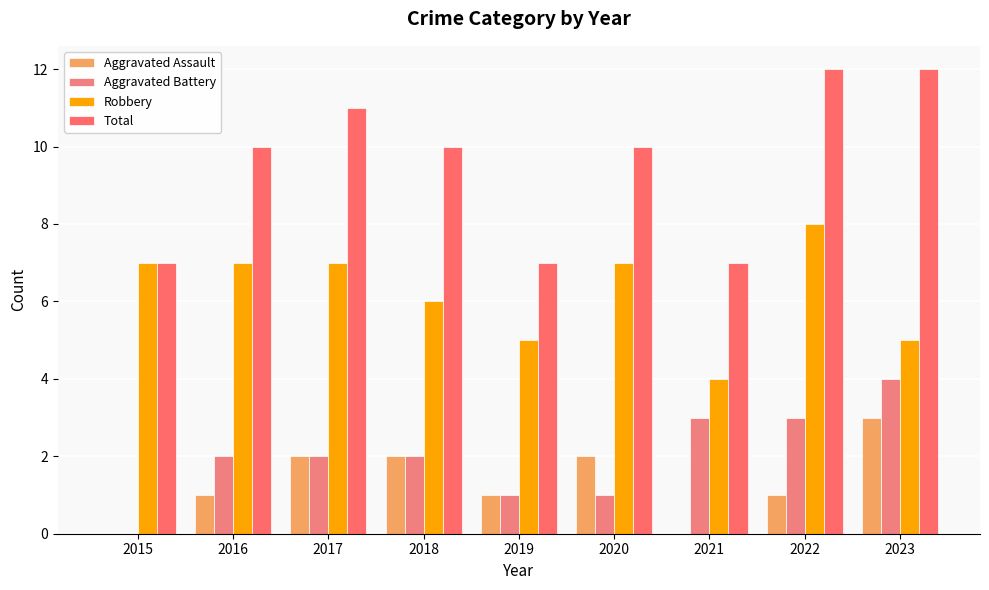

At which label is Robbery closest to 6?

2018